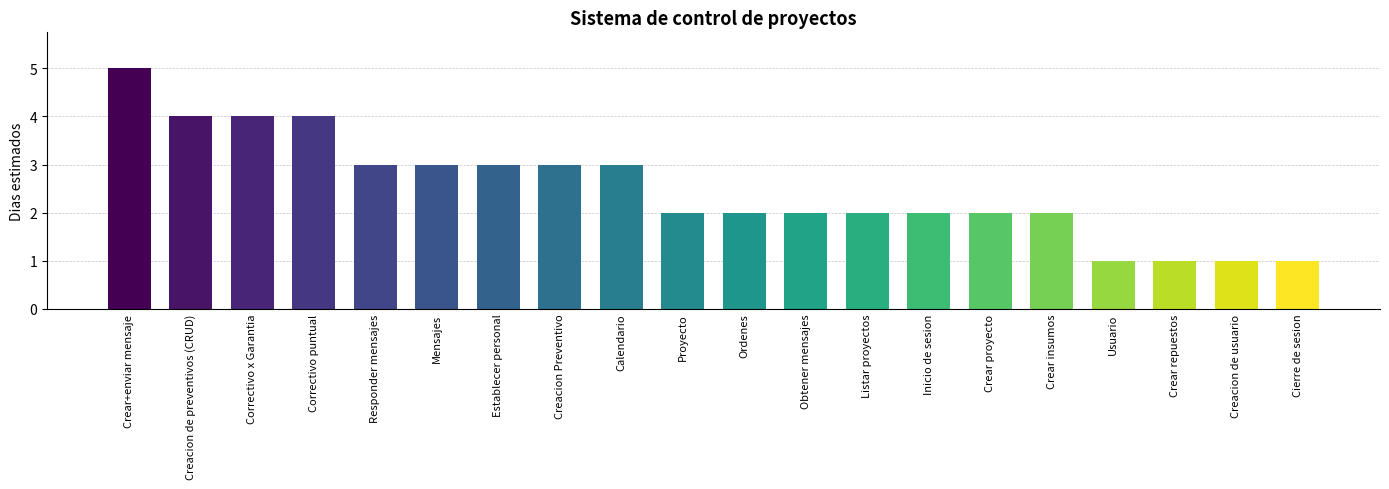

What is the sum of all values?

50